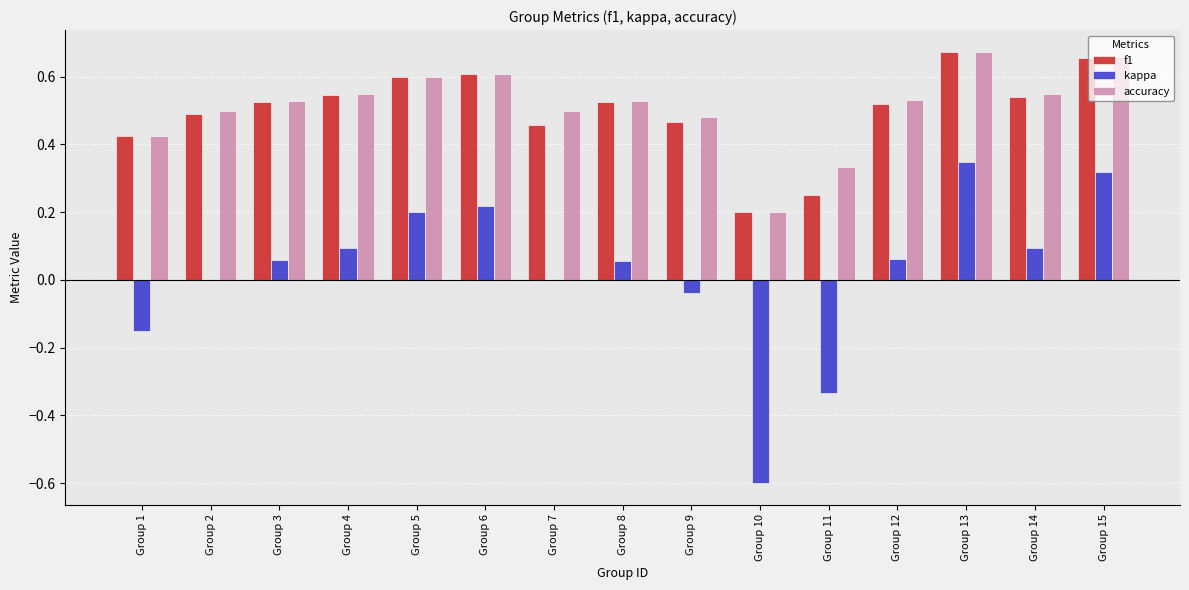

Which label corresponds to the largest value in the chart?

Group 13